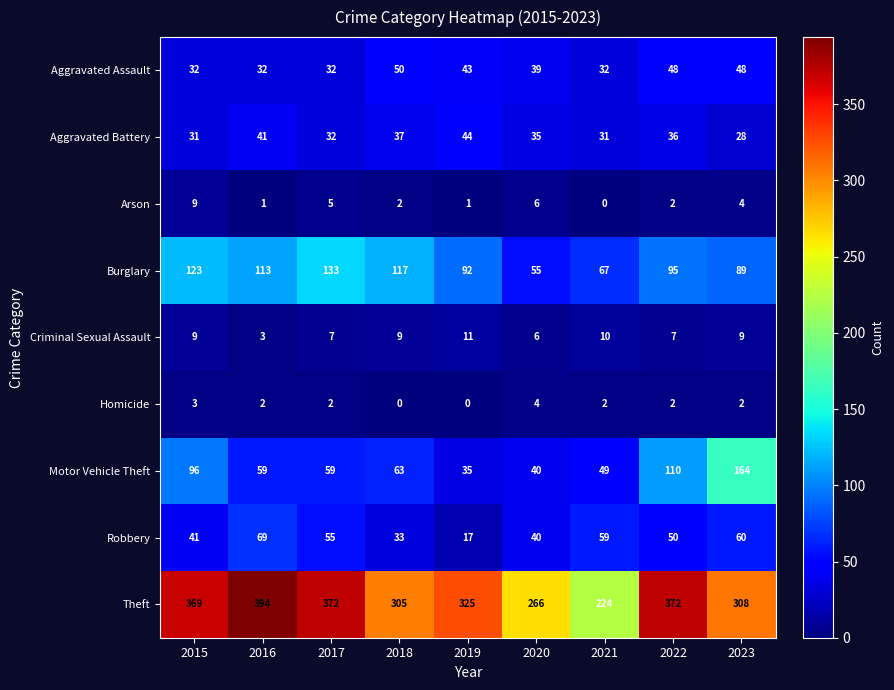

The Criminal Sexual Assault series shows 4 at 2016. True or false?

False